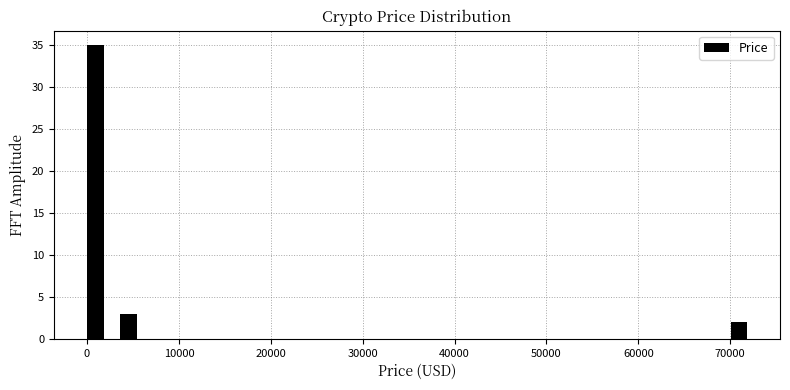

Read against the x-axis, roughly where is the centre of the tallest bar?

1000